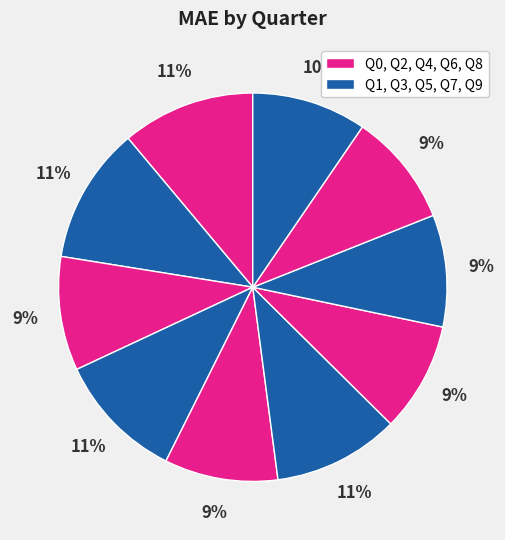

Rank the categories by value from lowest to highest.

Q6, Q7, Q8, Q4, Q2, Q9, Q5, Q3, Q0, Q1